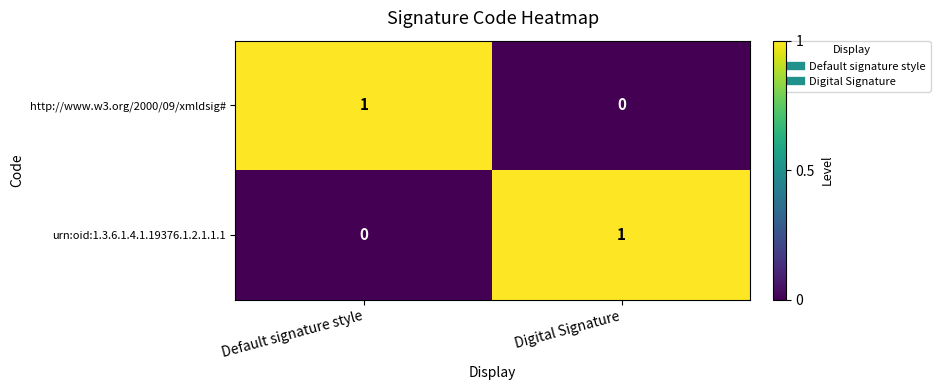

At Digital Signature, list the series in order from largest to smallest.

urn:oid:1.3.6.1.4.1.19376.1.2.1.1.1, http://www.w3.org/2000/09/xmldsig#